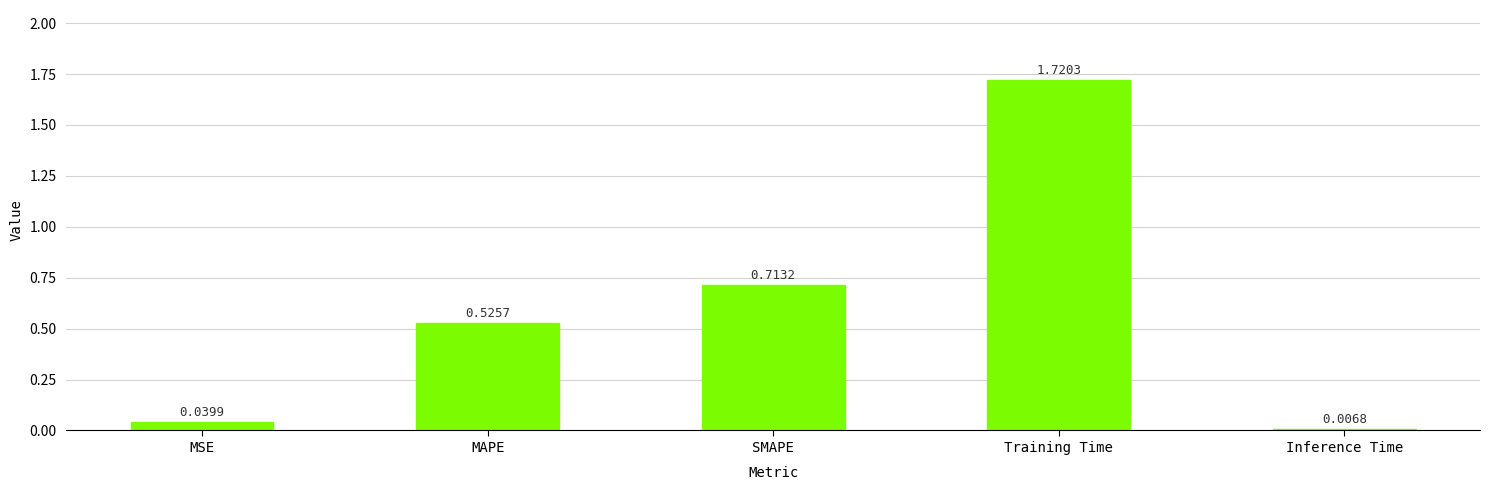

What is the sum of all values?

3.0